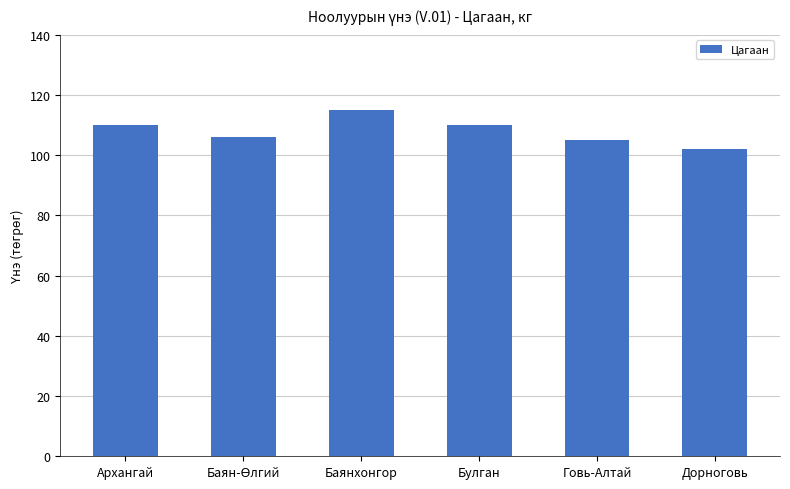

Are the bars horizontal?

No